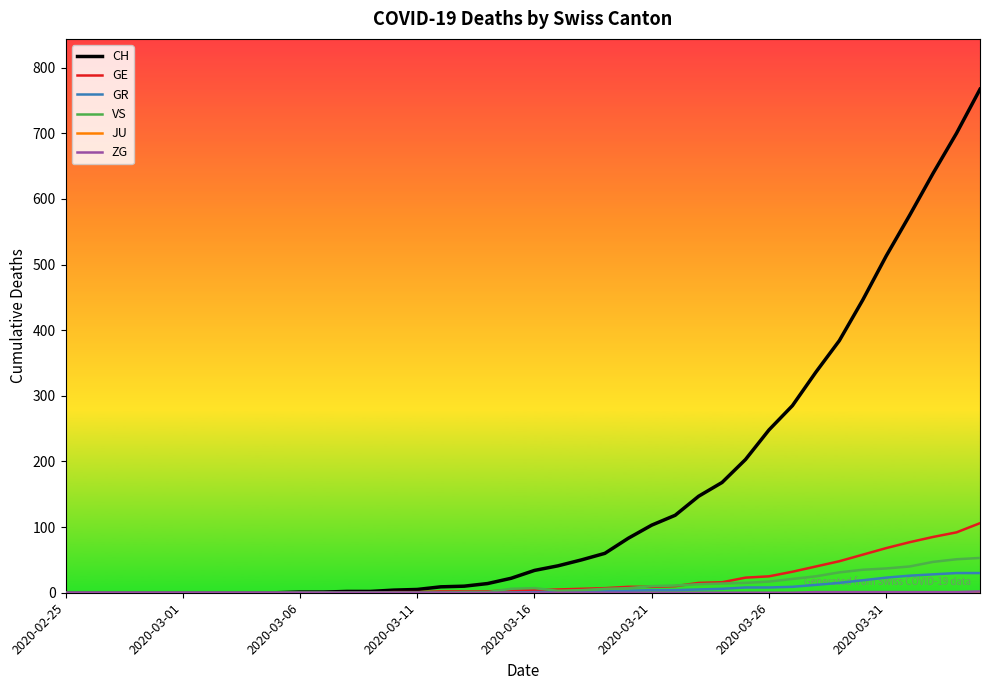

Which series has the widest spread of values?

CH